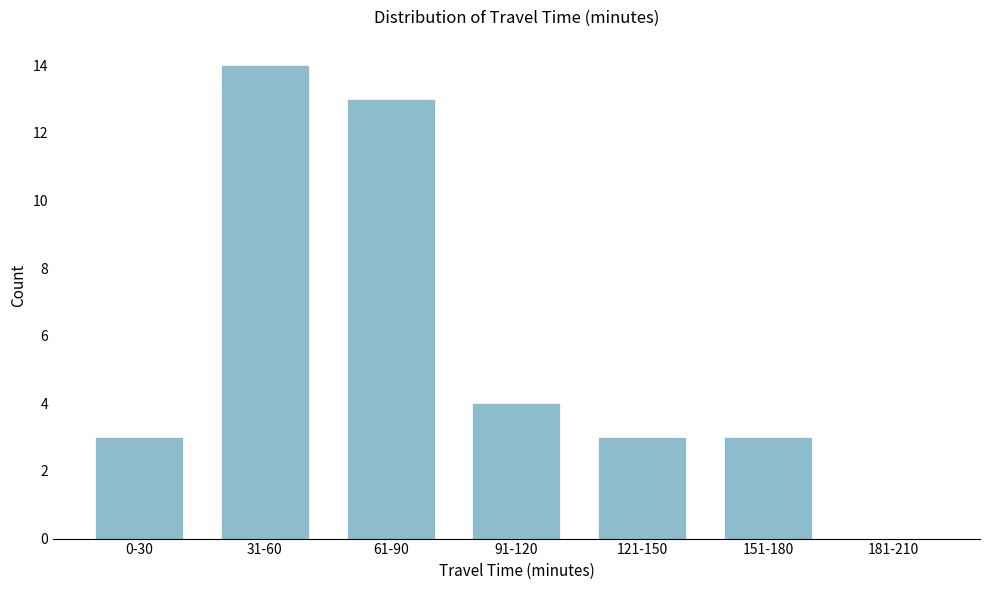

Reading left to right, list all the values displayed in this chart.

0-30=3	31-60=14	61-90=13	91-120=4	121-150=3	151-180=3	181-210=0